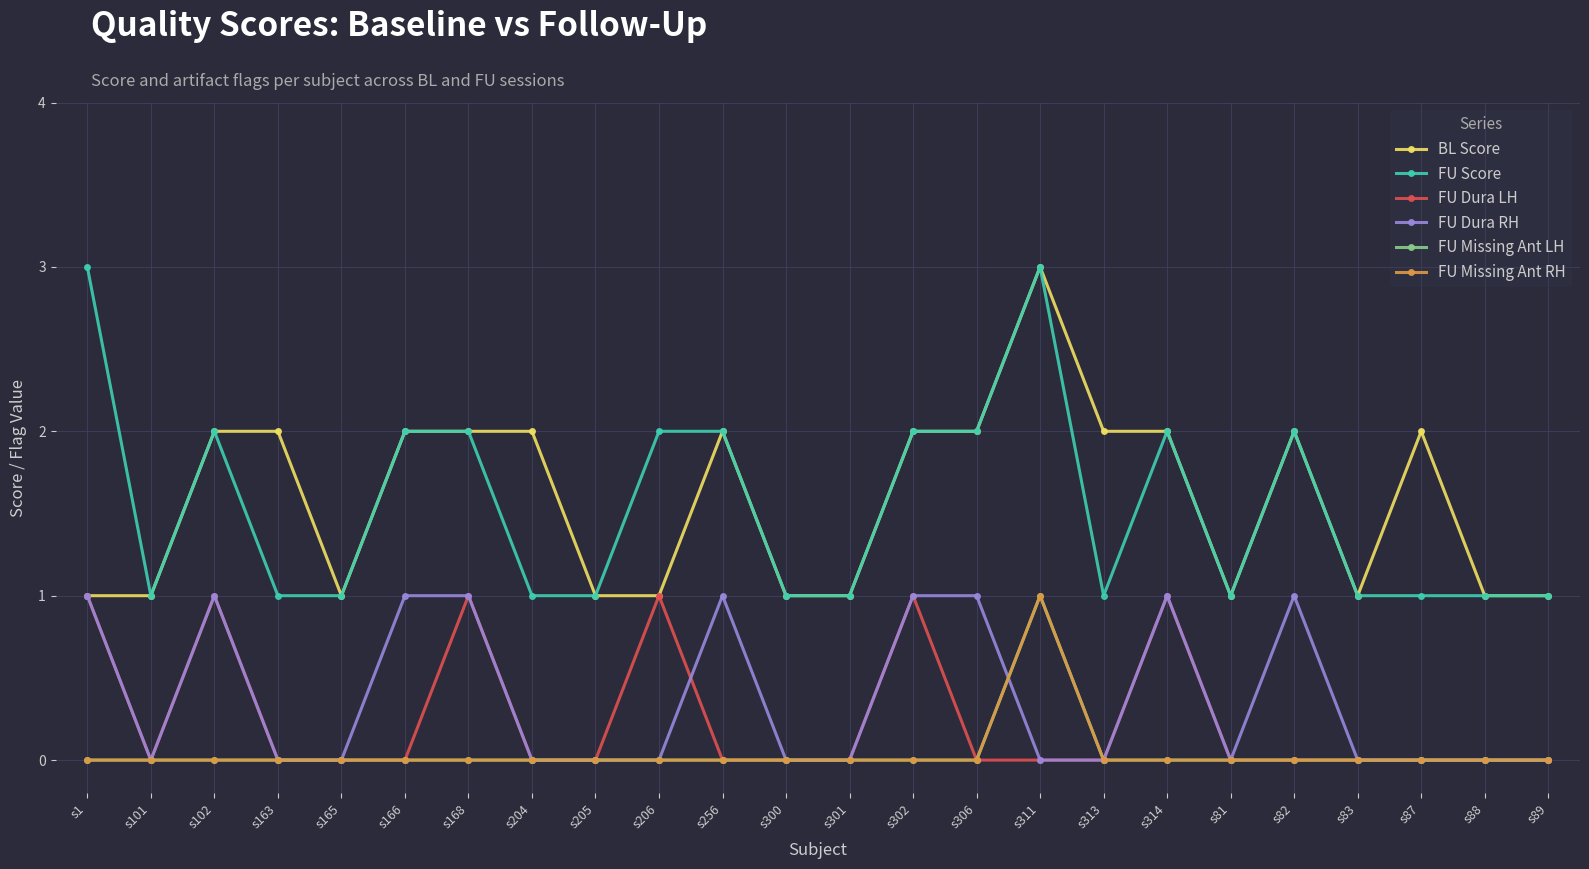

What is the maximum value shown in the chart?

3